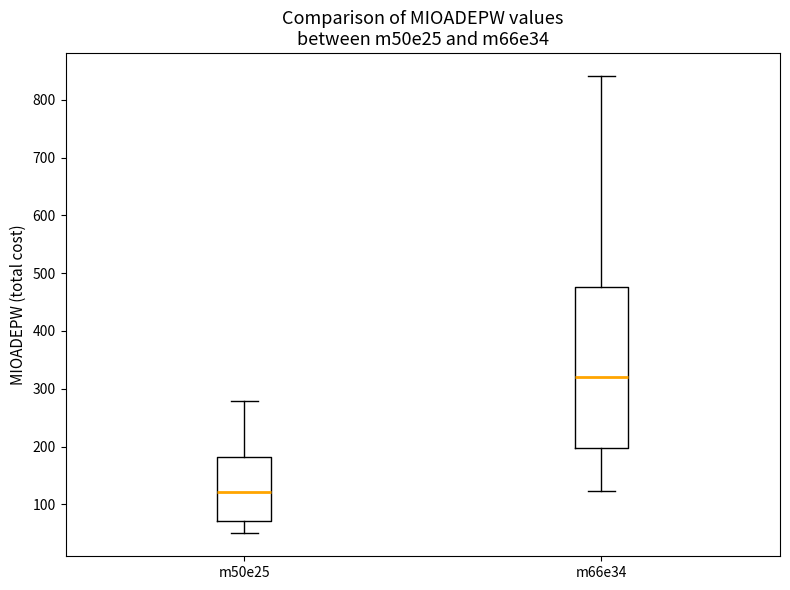

Where is the lower edge of the box for m66e34 on the y-axis? The values are not printed on the chart, so give them approximately, as read against the axis.

200